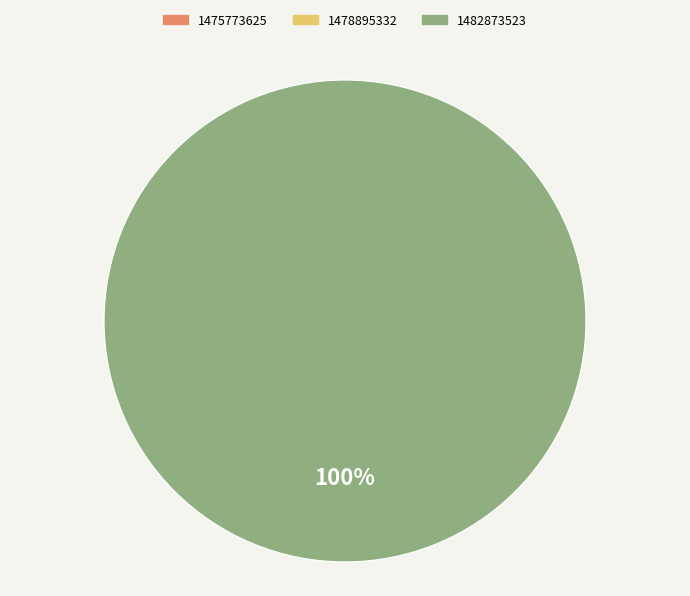

How much of the chart is everything except 1475773625?

100.0%